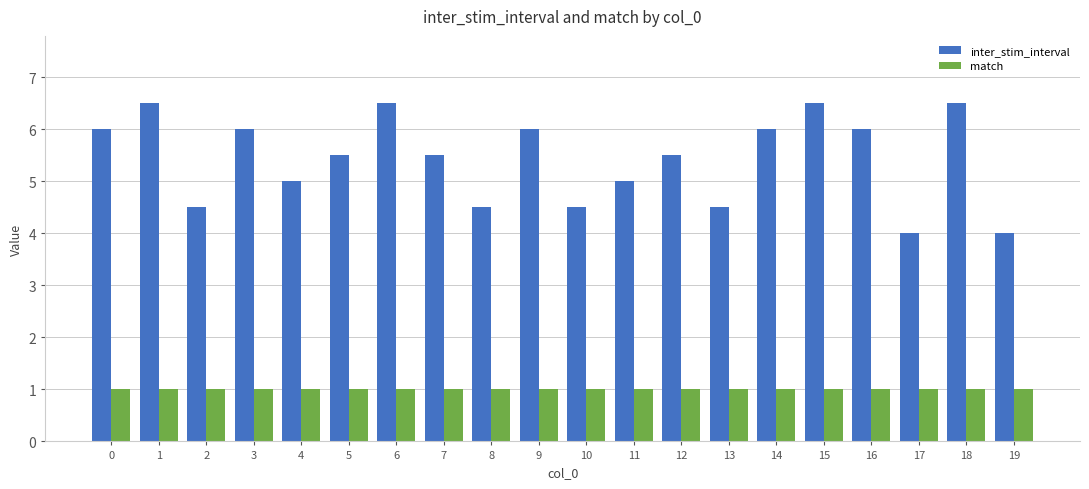

The value of inter_stim_interval at 12 is 5.5. True or false?

True